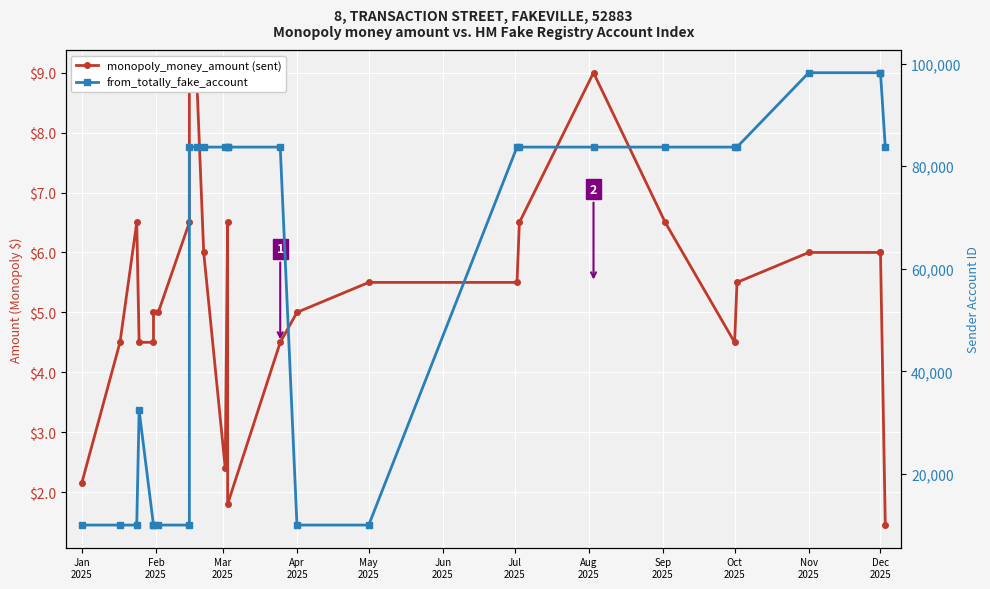

What is the sum of all from_totally_fake_account values?

1589939.0